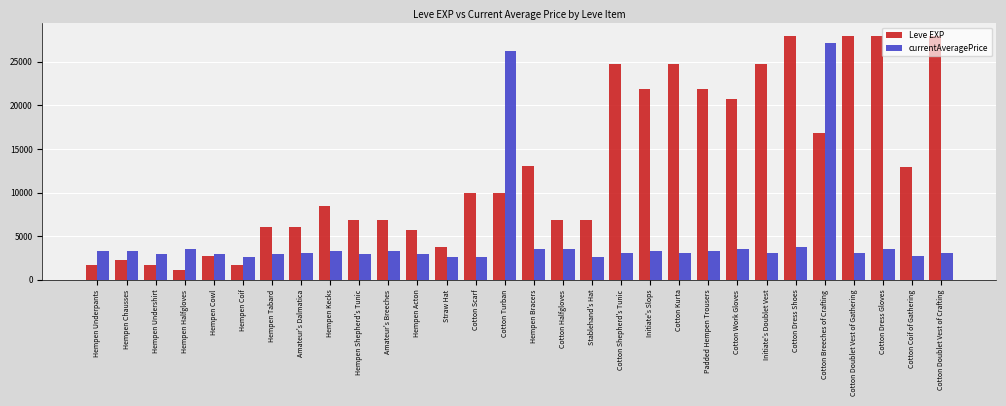

Which series has the widest spread of values?

Leve EXP